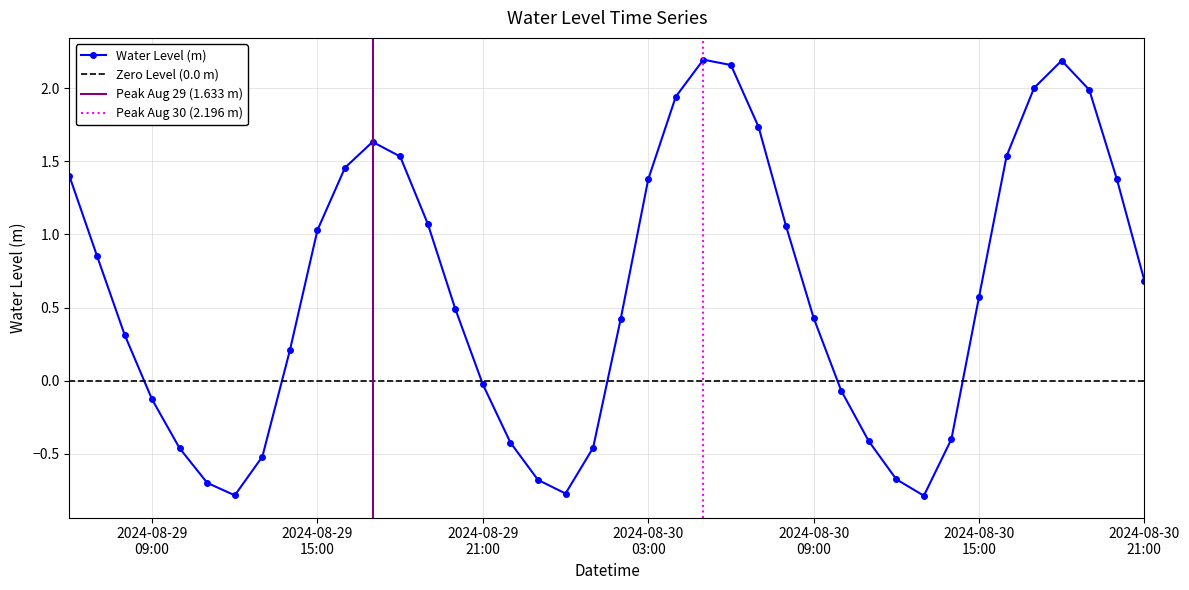

How many data points are less than 0?

15